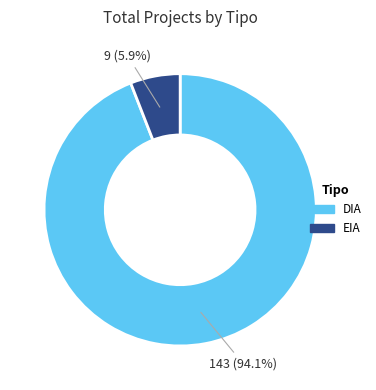

What percentage do DIA and EIA together represent?

100.0%